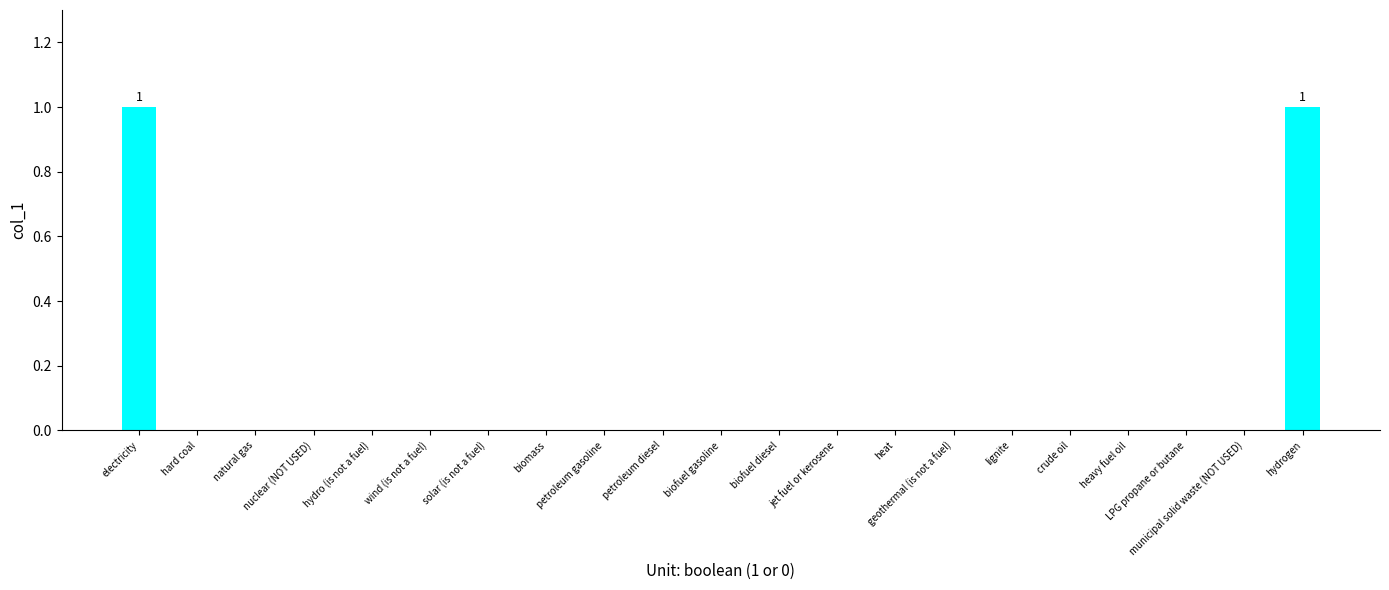

Reading left to right, what are all the values shown in this chart?

1	0	0	0	0	0	0	0	0	0	0	0	0	0	0	0	0	0	0	0	1